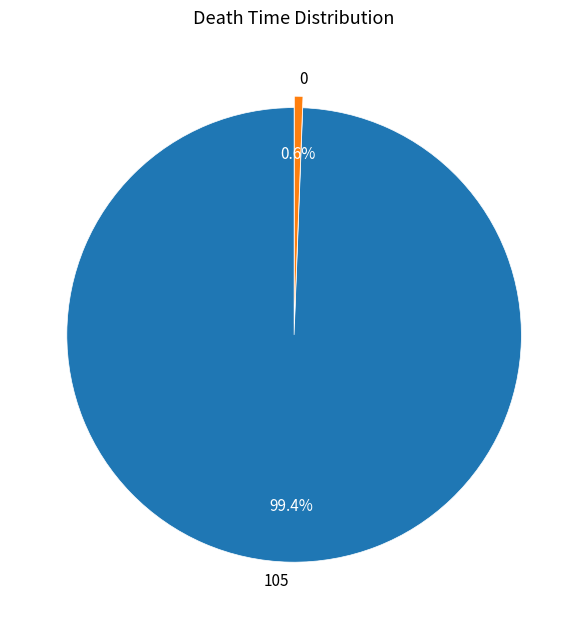

Which slice is the largest?

105